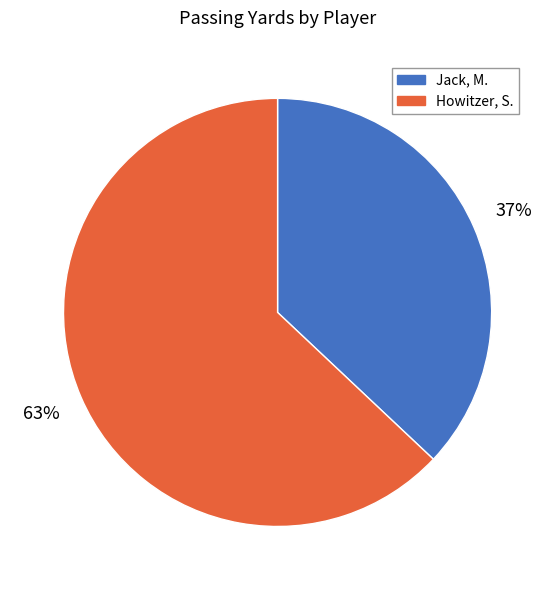

Count the number of slices in the pie.

2